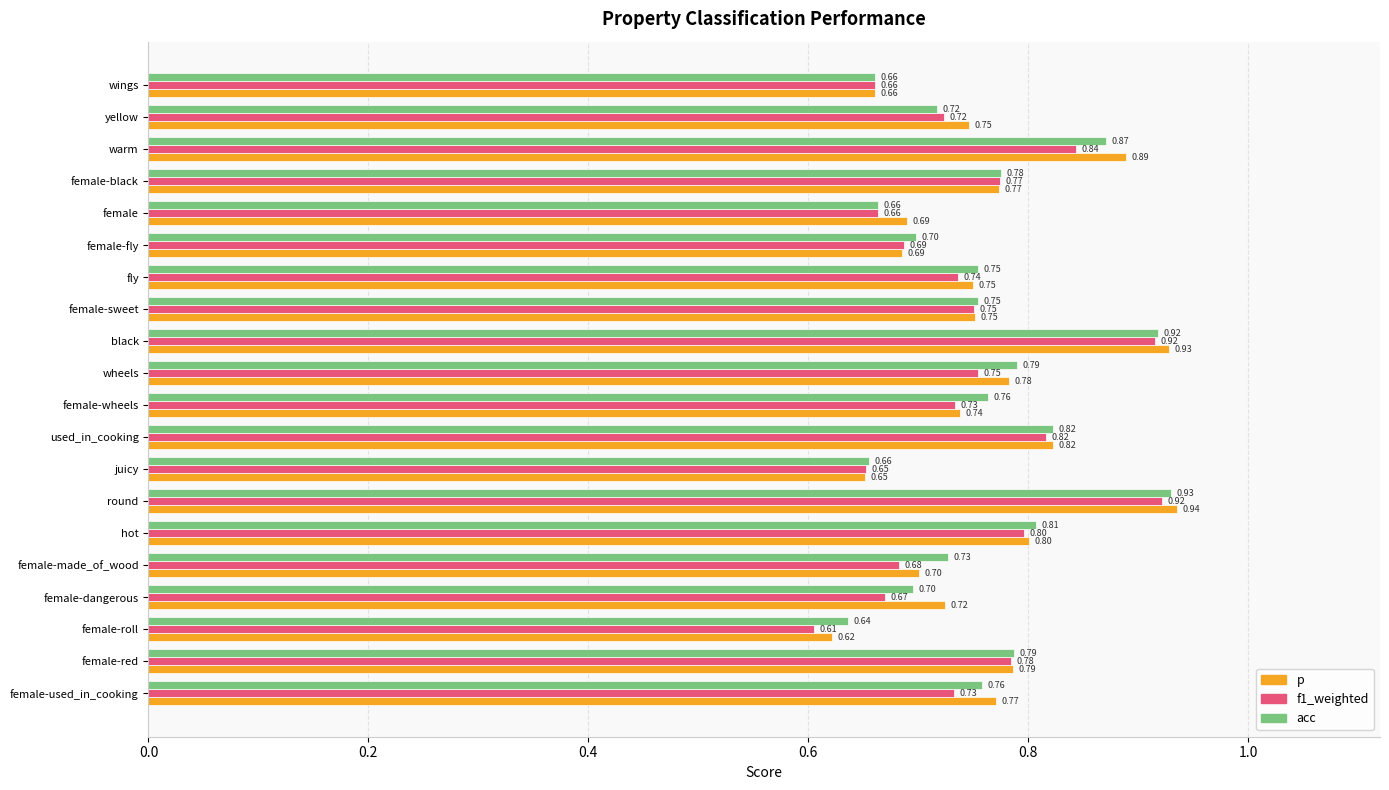

Count the acc values in the range 0 to 1.

20